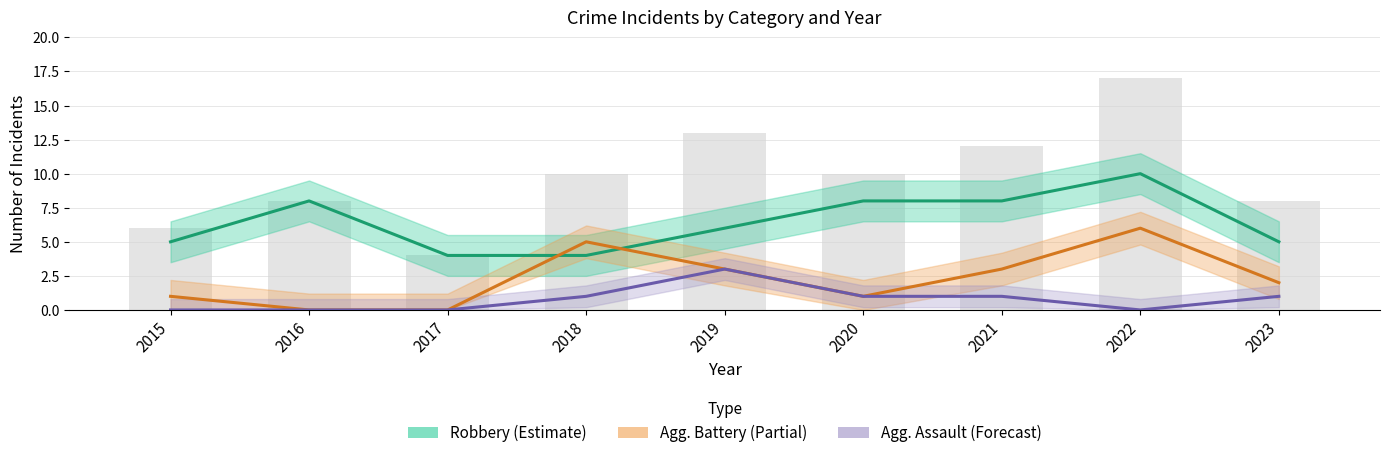

At which category is the sum across all series the highest?

2022